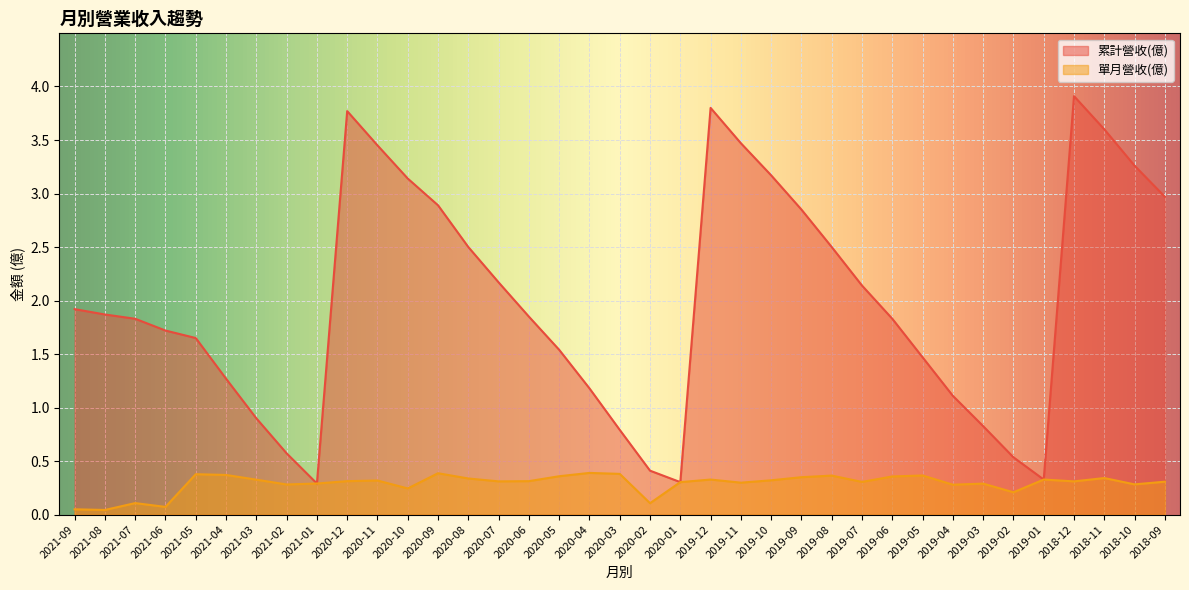

What is the difference between the highest and lowest values at 2021-05?

1.3